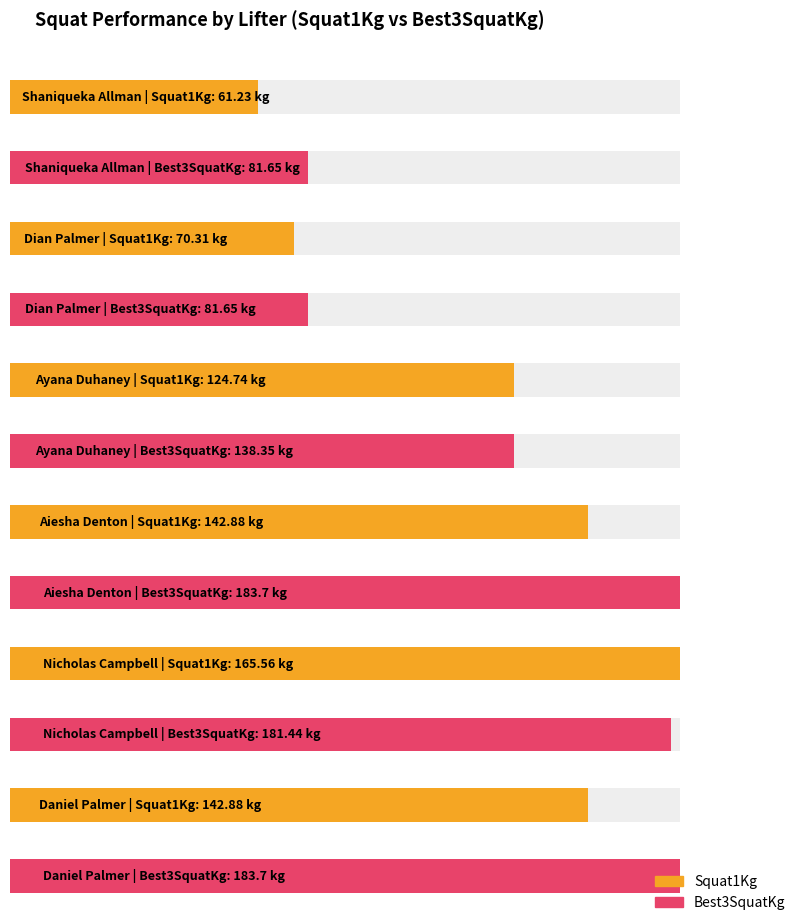

Count the number of data series in this chart.

2